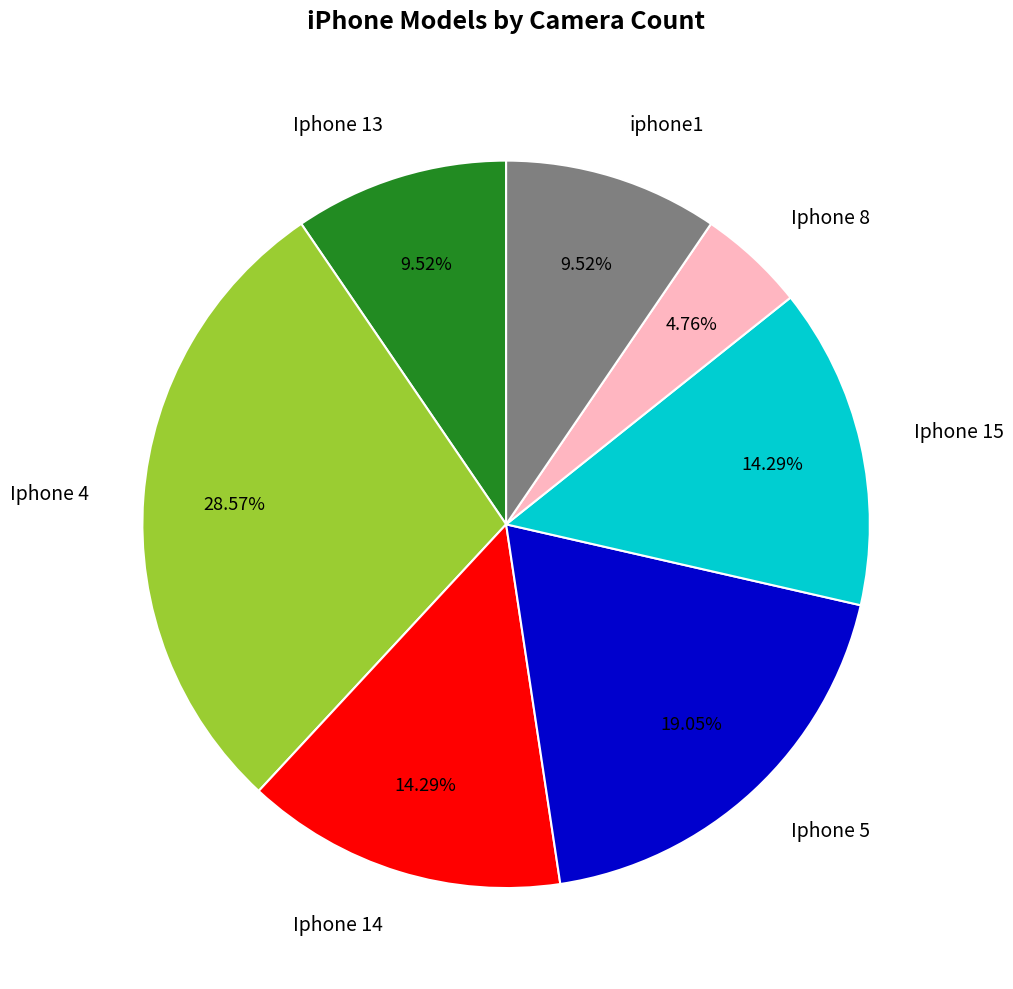

True or false: Iphone 14 accounts for 2% of the total.

False